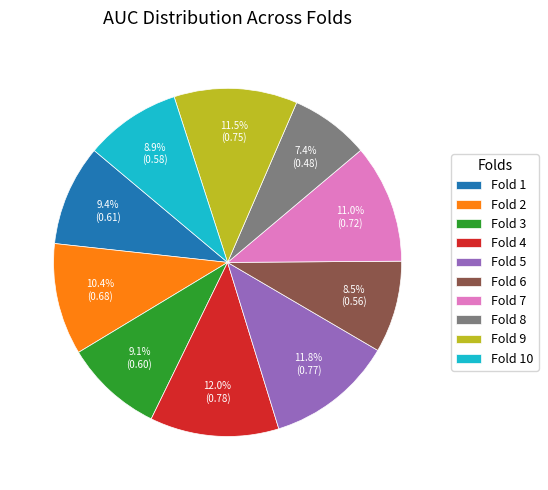

Count the number of slices in the pie.

10